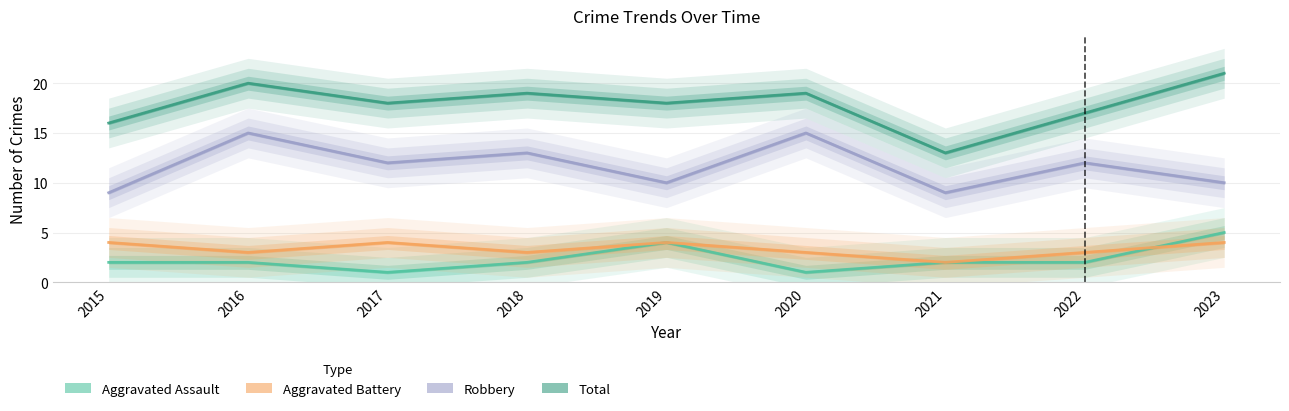

How many lines are shown in the chart?

4